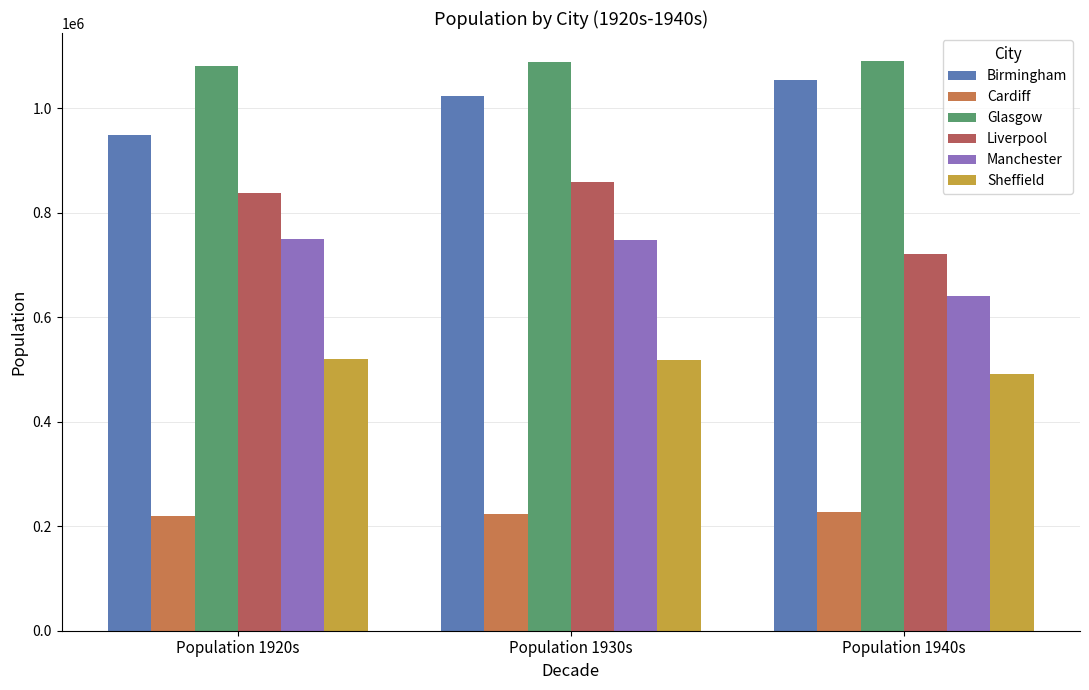

Rank the categories by Glasgow value from highest to lowest.

Population 1940s, Population 1930s, Population 1920s